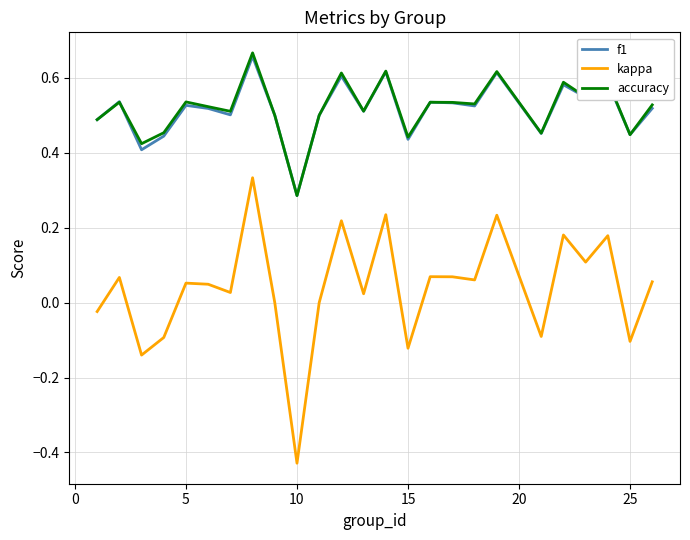

True or false: accuracy and kappa cross at least once.

False